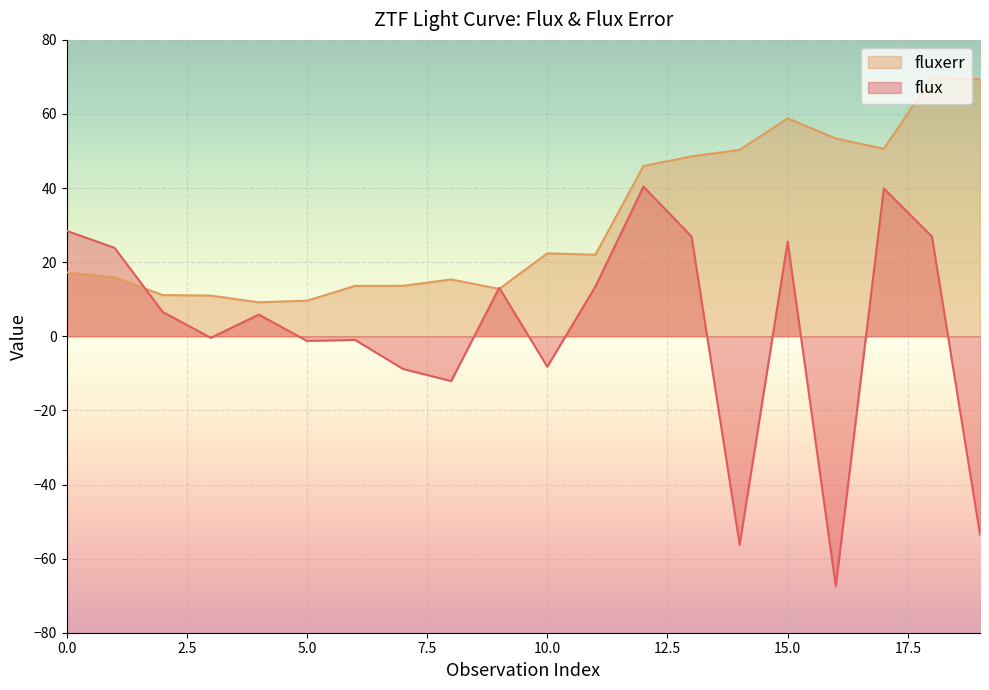

True or false: flux has more than 2 interior local peaks.

True